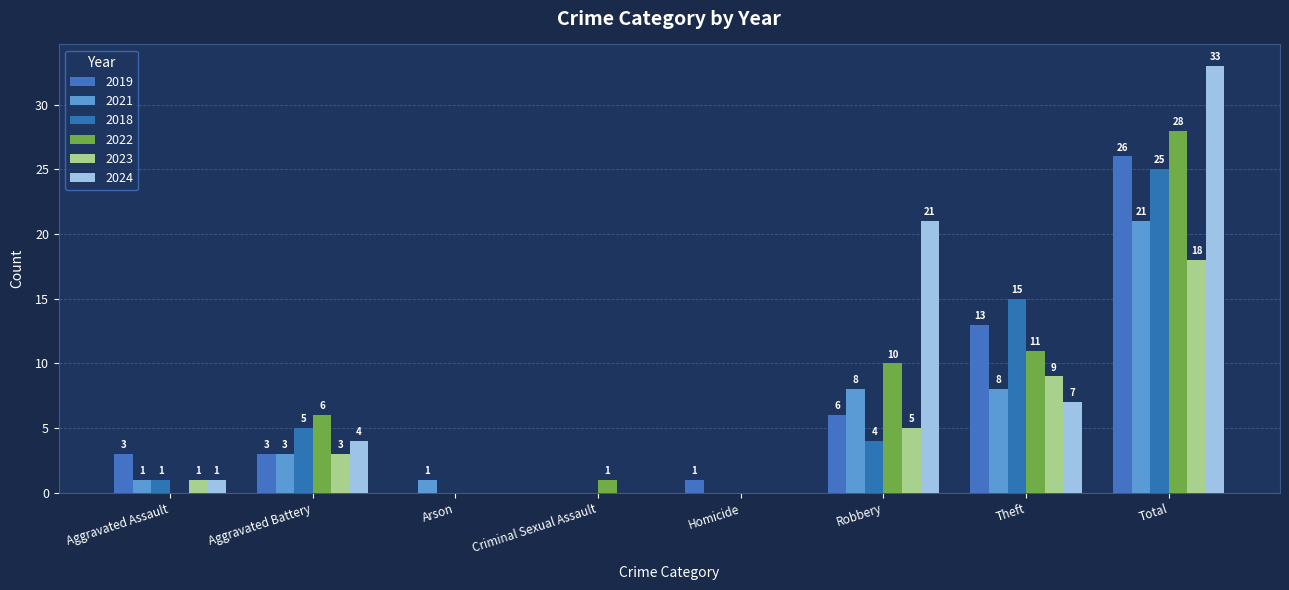

Read the 2022 value at Robbery, to the nearest 5.

10